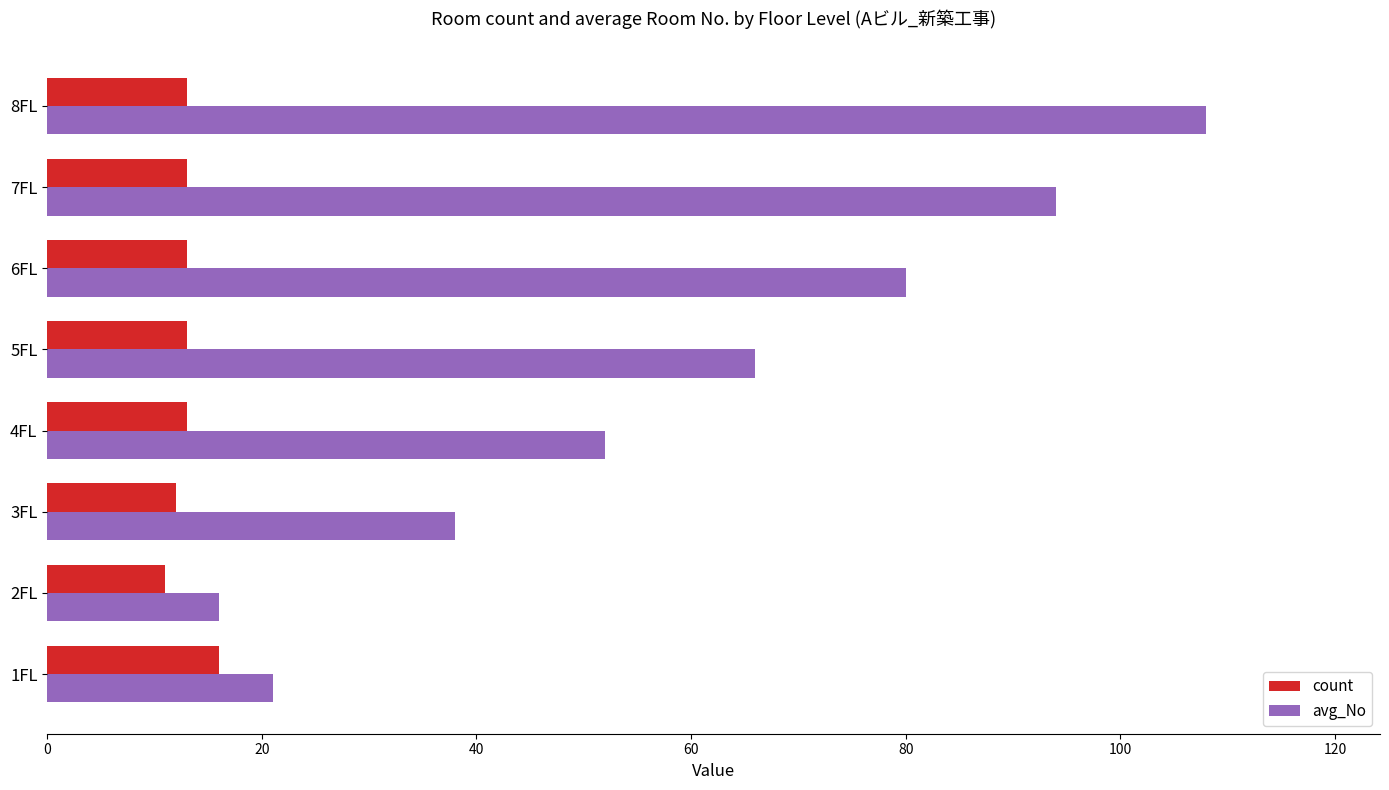

At which label is avg_No closest to 62?

5FL